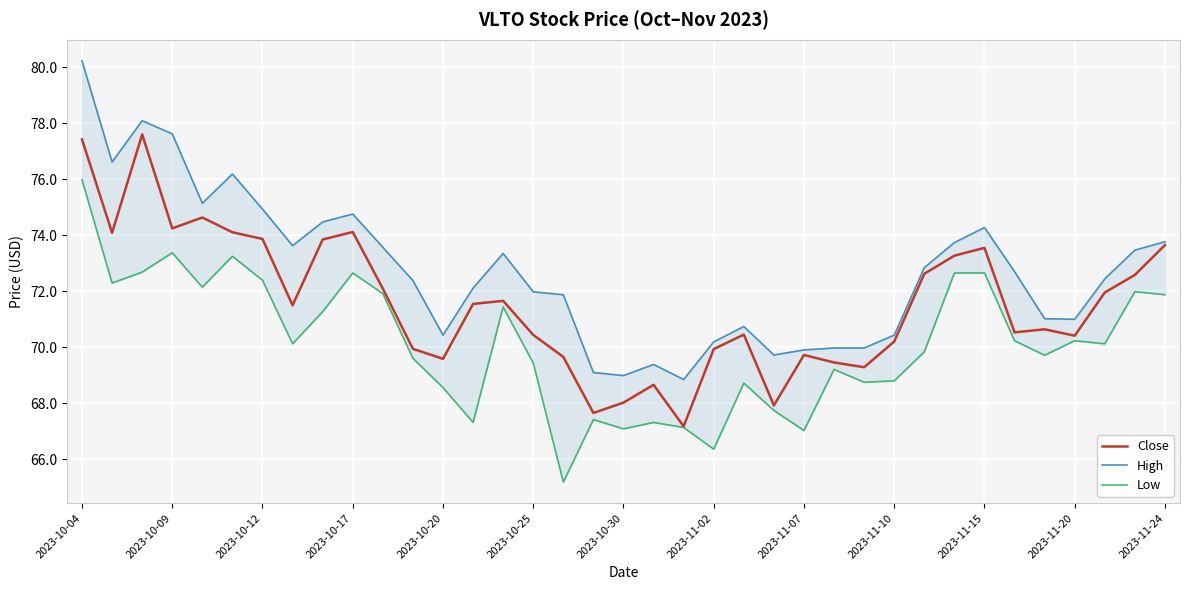

Where does the High series first go above 72?

2023-10-04